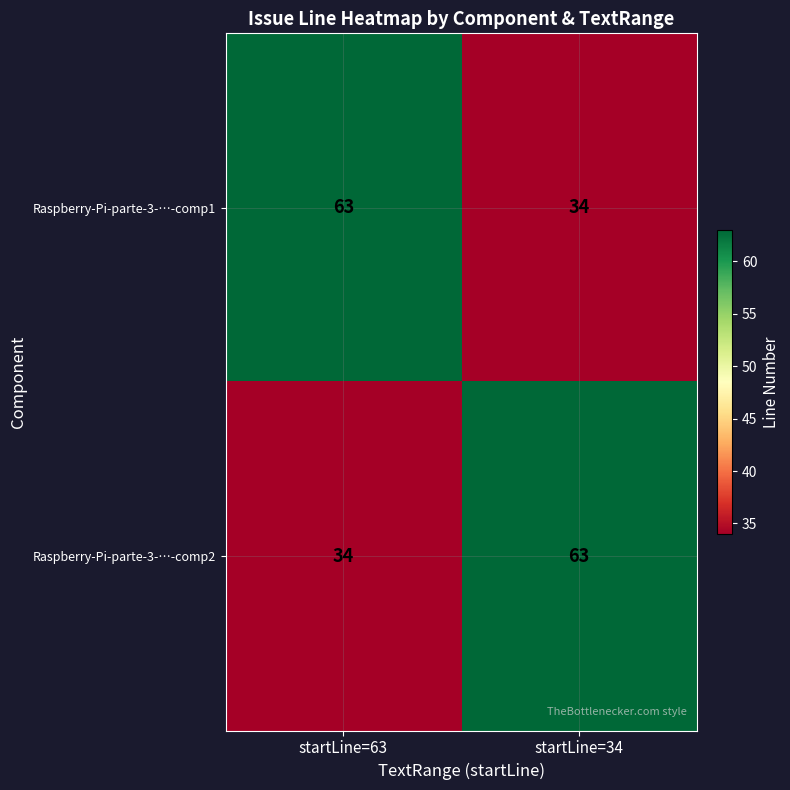

Rank the series at startLine=34 from lowest to highest value.

Raspberry-Pi-parte-3-…-comp1, Raspberry-Pi-parte-3-…-comp2